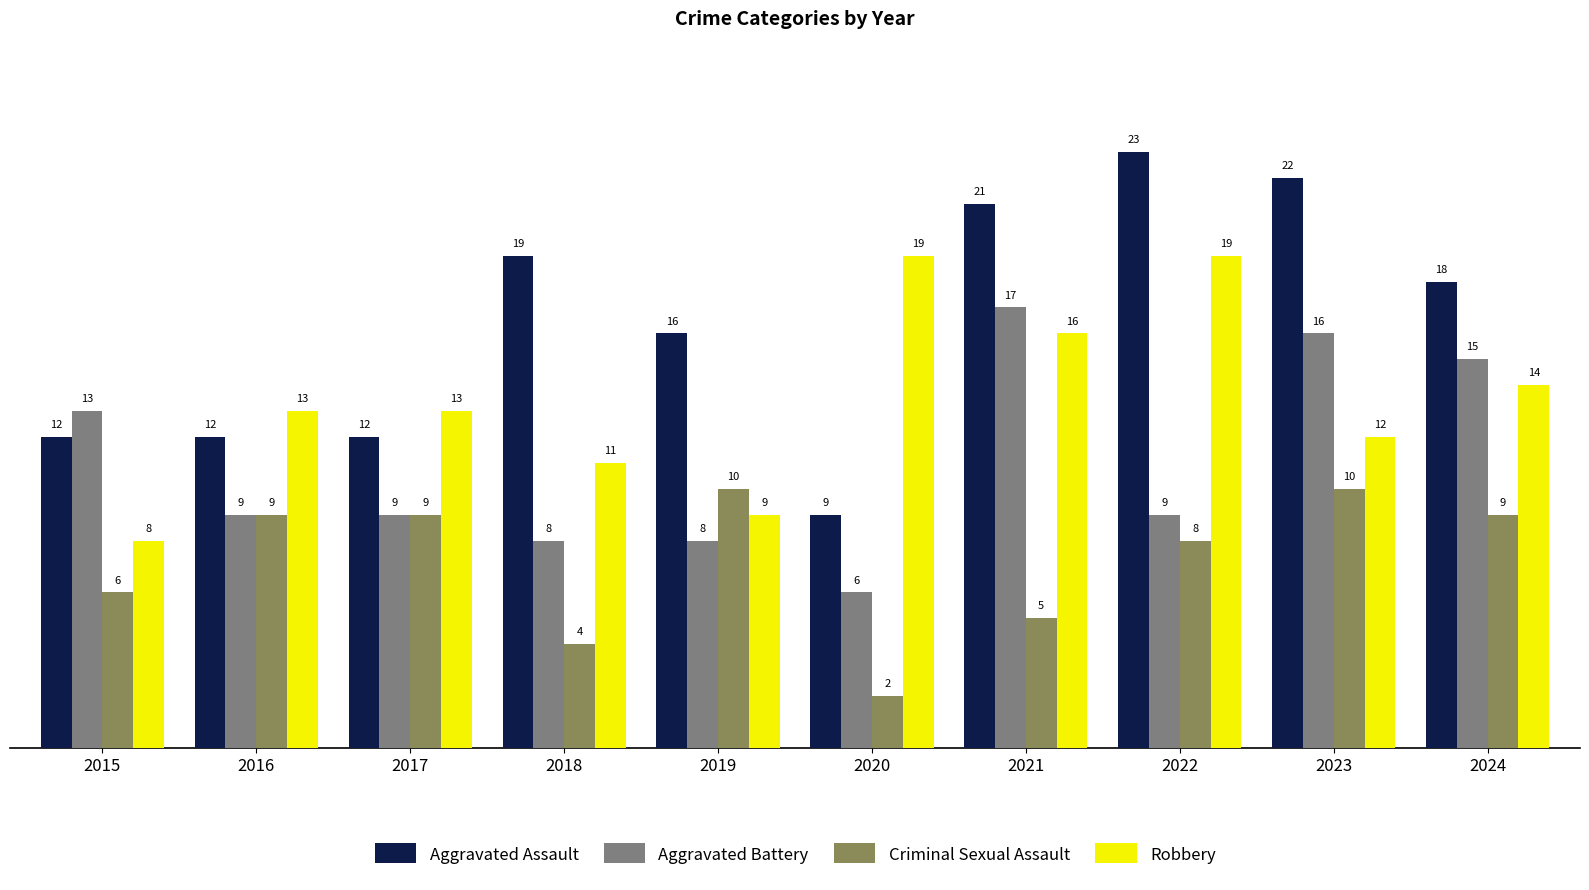

What are all the series names shown in the legend?

Aggravated Assault, Aggravated Battery, Criminal Sexual Assault, Robbery